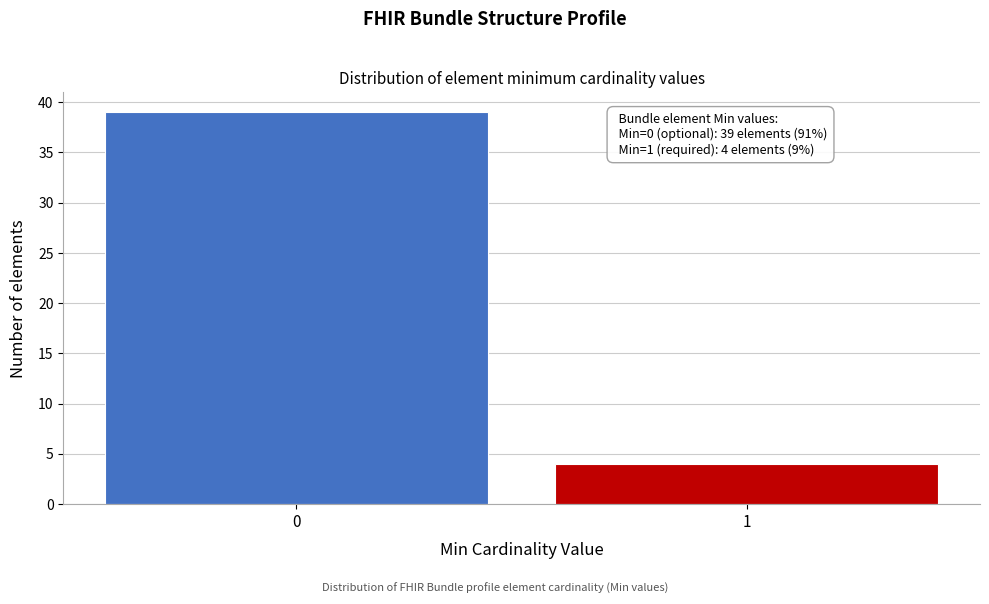

Reading left to right, list all the values displayed in this chart.

0=39	1=4